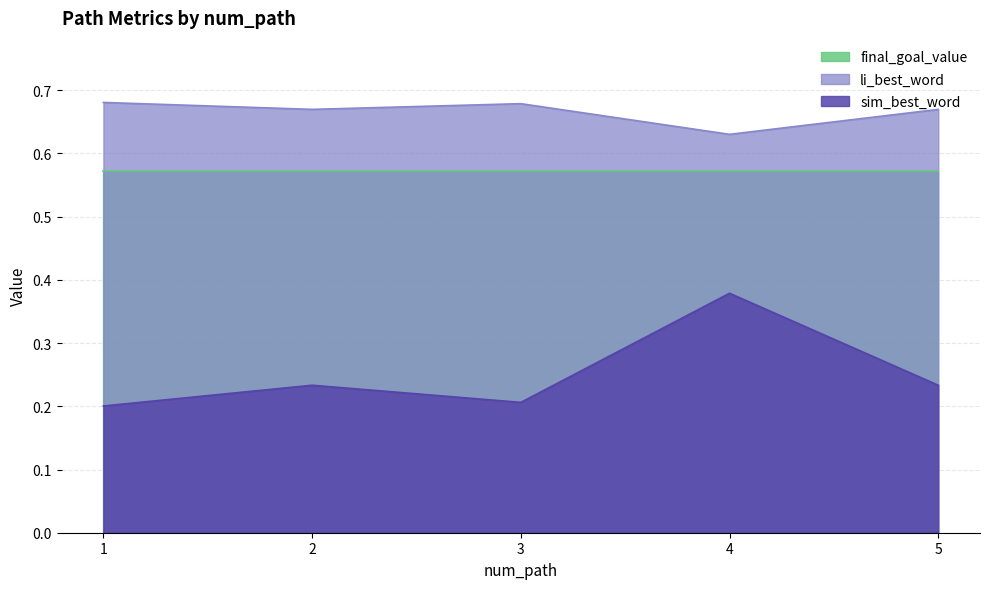

At which category does sim_best_word reach its first local valley?

3